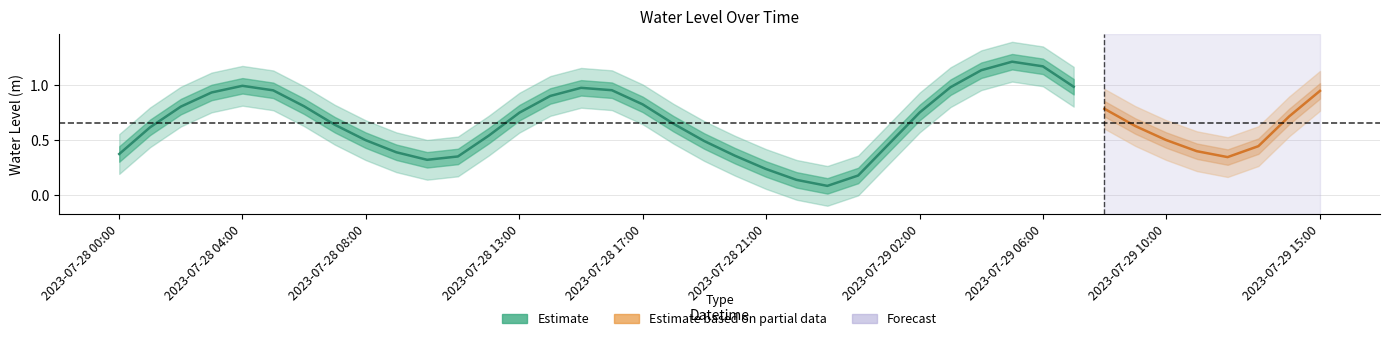

What value does the data have at 2023-07-29 13:00?

0.4